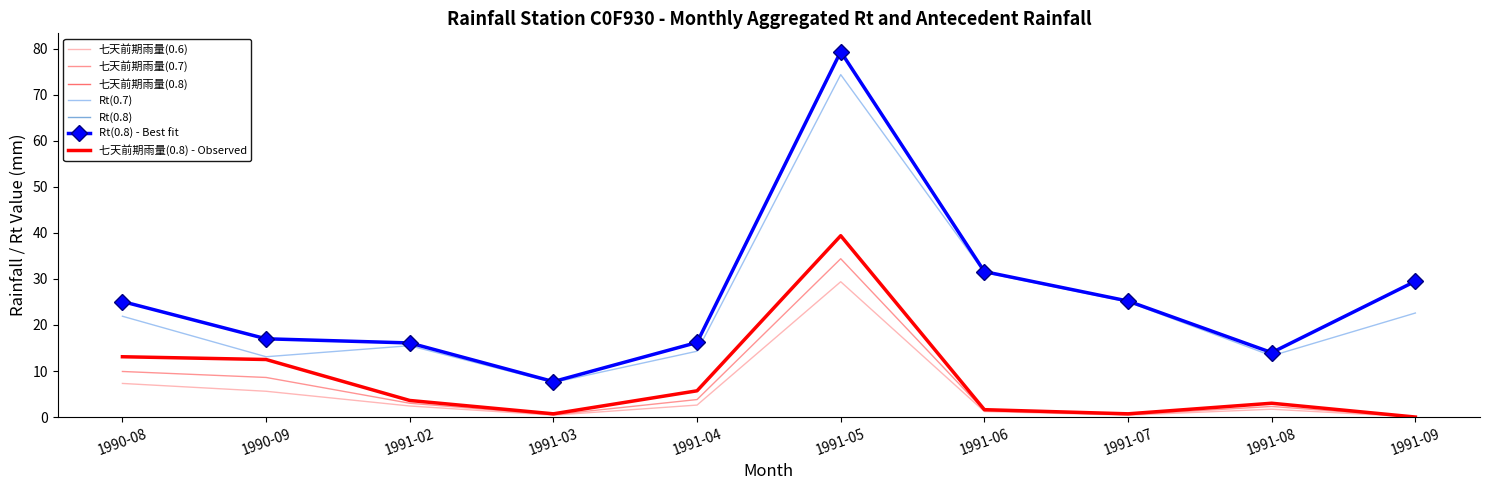

Which label corresponds to the largest value in the chart?

1991-05